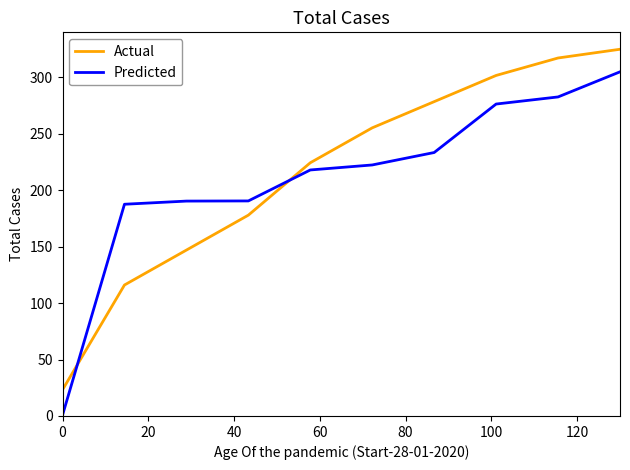

List the series in order of their peak value, lowest first.

Predicted, Actual